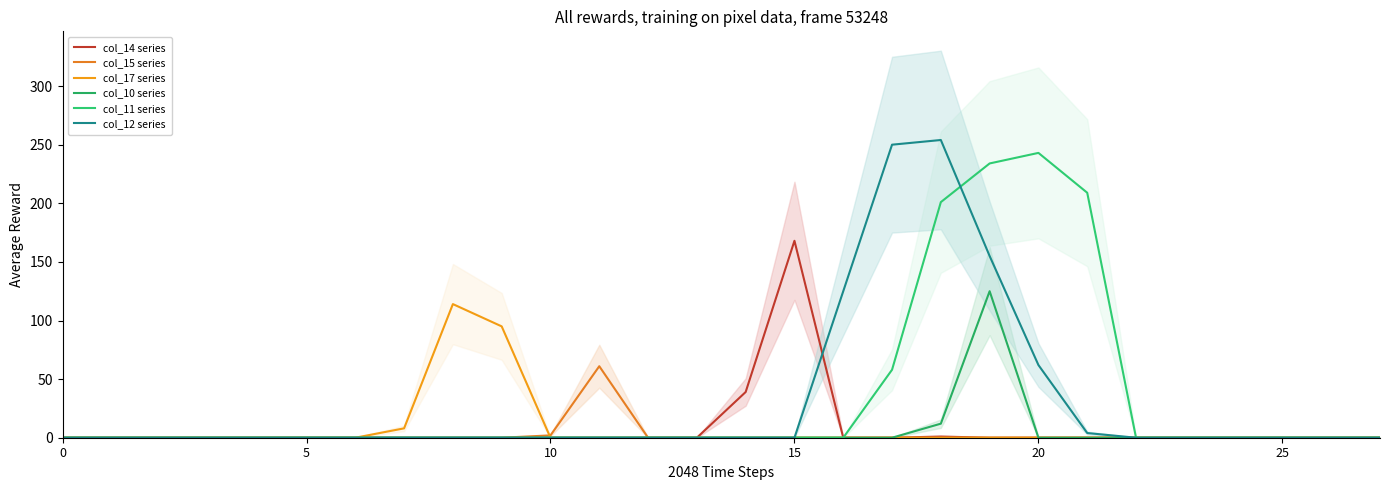

Is the value of col_10 series at 17 greater than the value of col_14 series at 26?

No